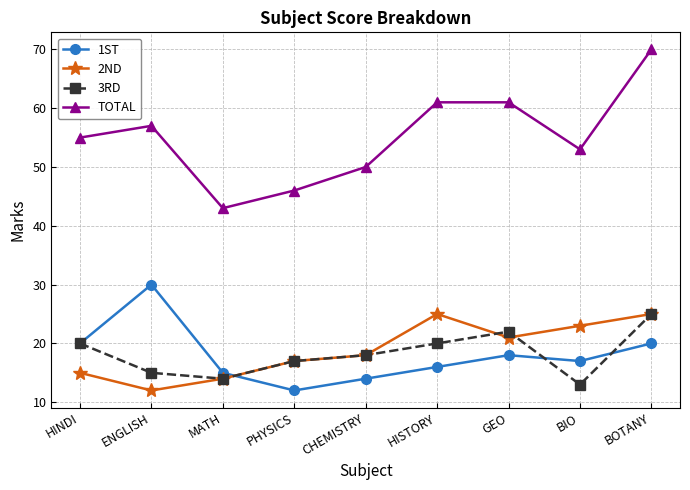

Which series has the largest range (max minus min)?

TOTAL